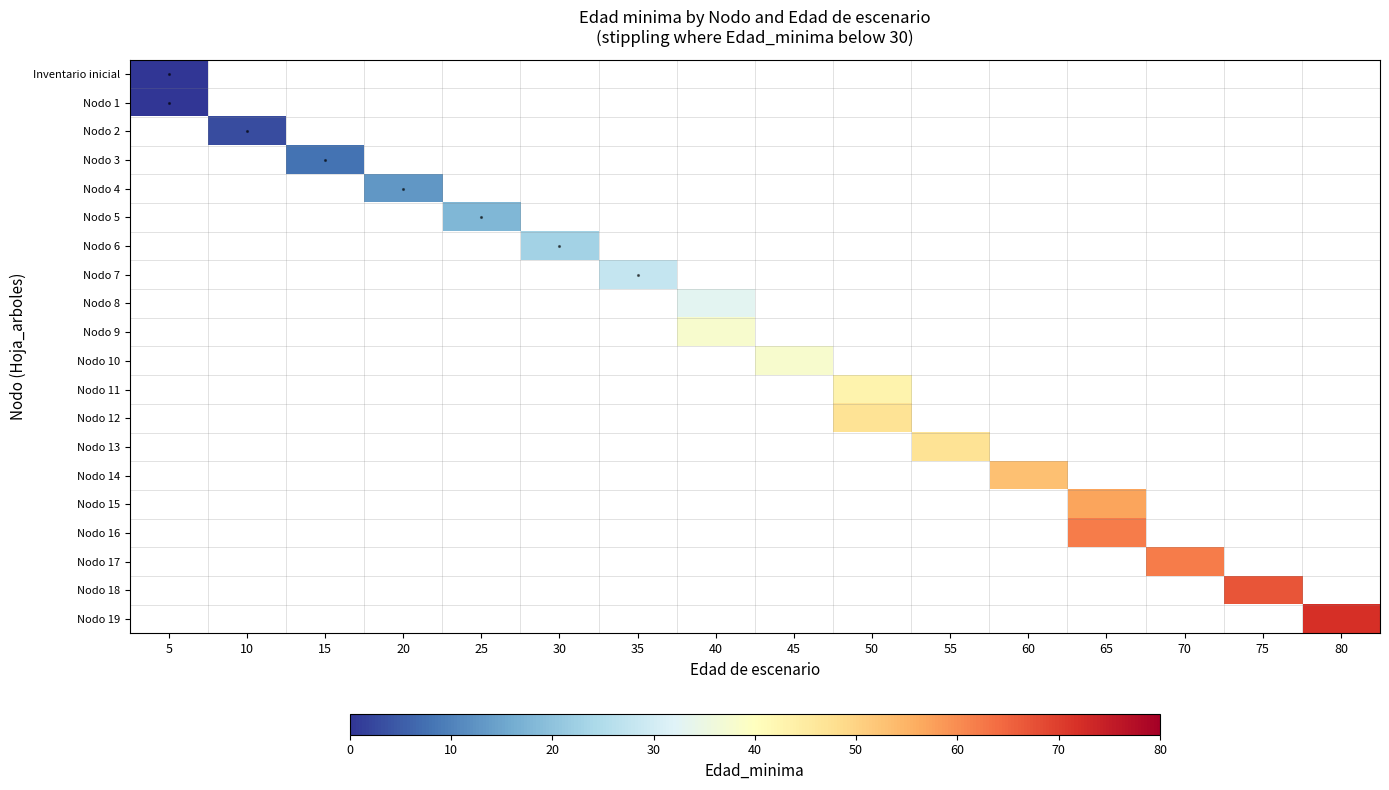

At how many categories does at least one series exceed 45?

7